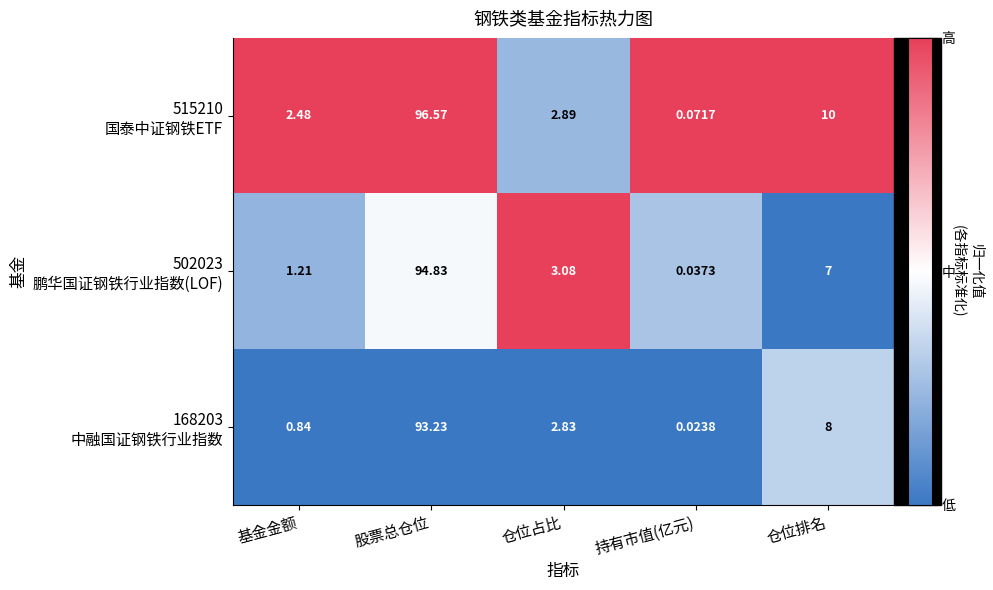

At which category does the chart reach its peak across all series?

股票总仓位